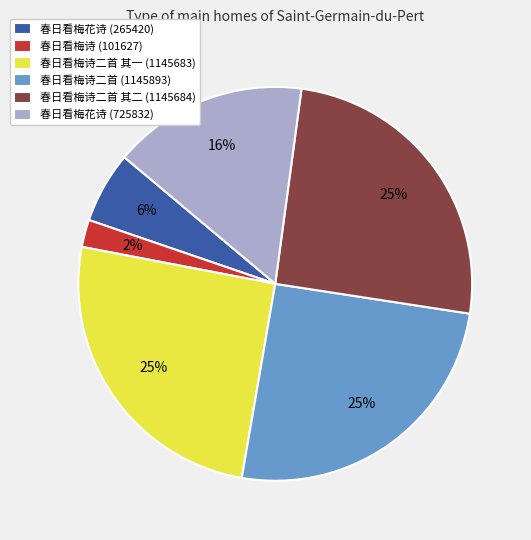

Between 春日看梅花诗 (265420) and 春日看梅诗 (101627), which is larger?

春日看梅花诗 (265420)